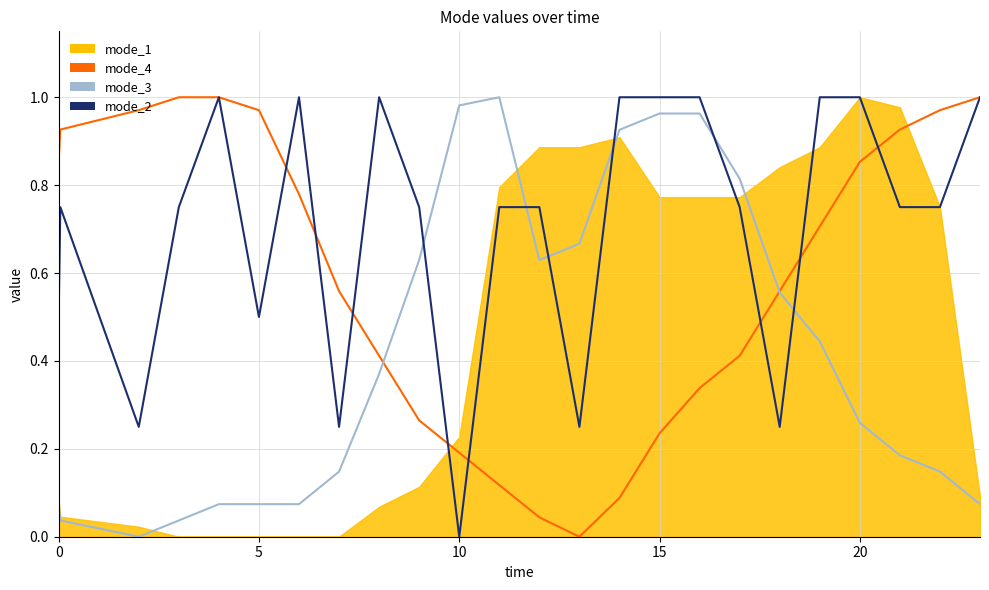

Where is the first local minimum for mode_4?

13